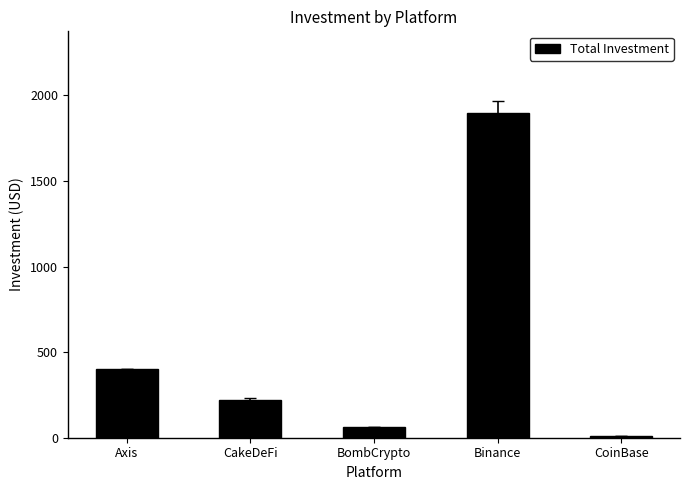

Reading left to right, extract all data points from this chart.

Axis=400	CakeDeFi=220	BombCrypto=65	Binance=1899	CoinBase=10